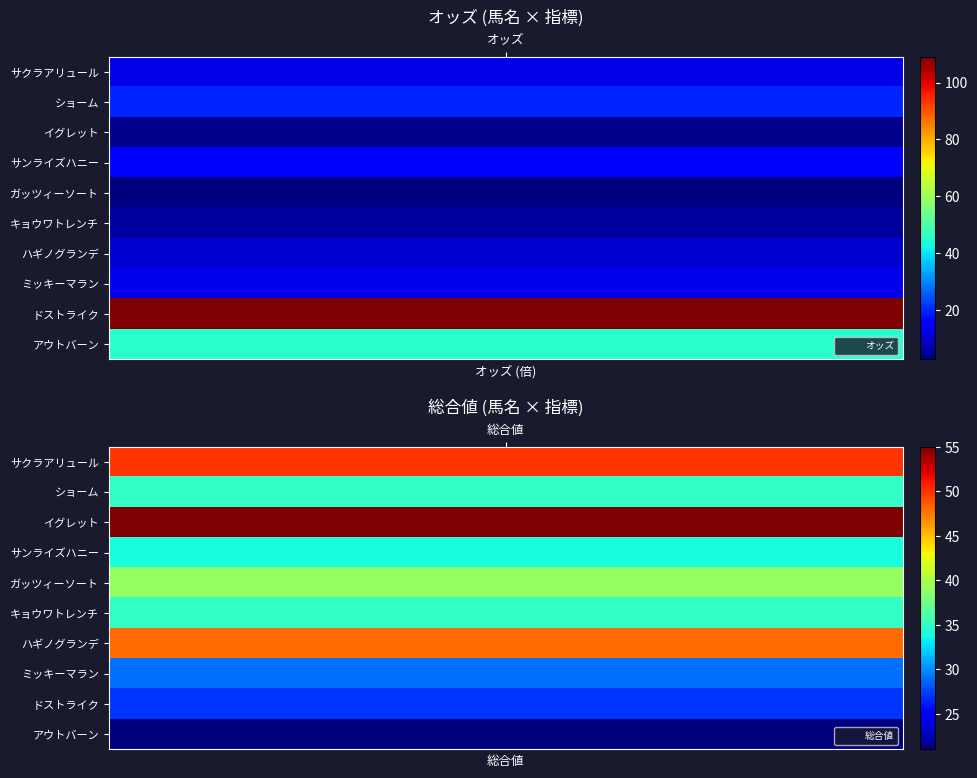

Is the value of ドストライク at 0 greater than the value of ハギノグランデ at 0?

Yes